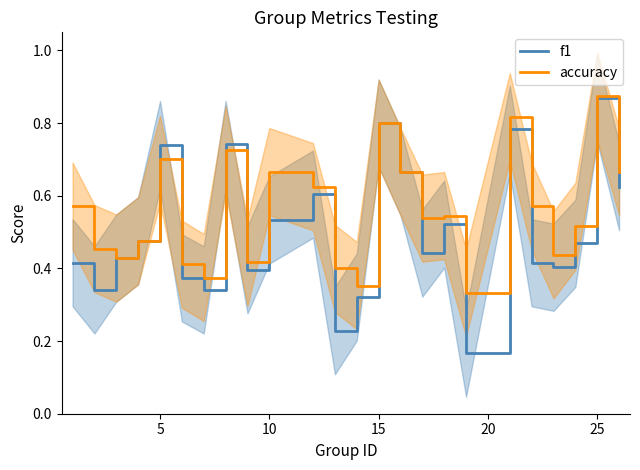

What is the minimum value for f1?

0.2